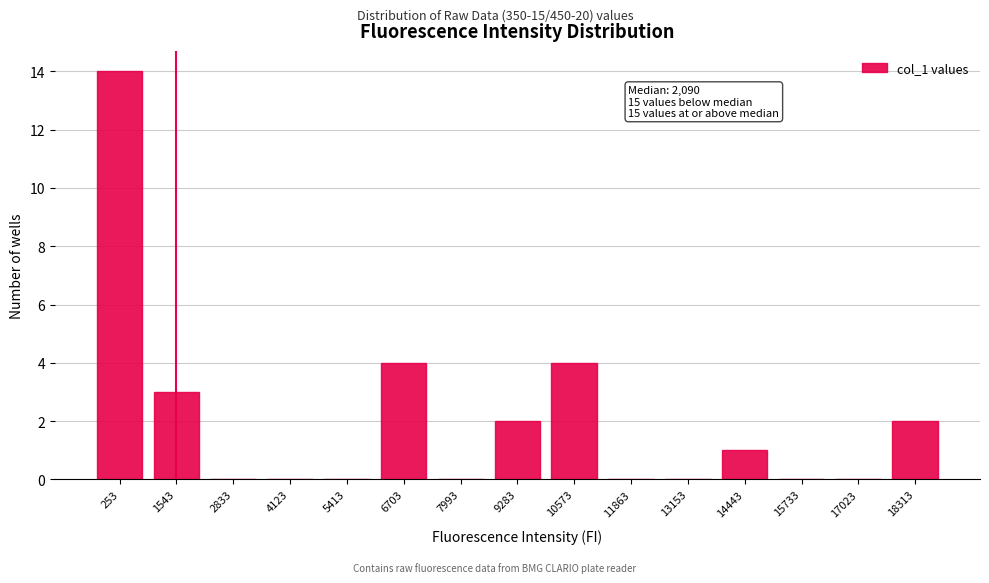

Reading left to right, transcribe all the data shown in this chart.

253=14	1543=3	2833=0	4123=0	5413=0	6703=4	7993=0	9283=2	10573=4	11863=0	13153=0	14443=1	15733=0	17023=0	18313=2